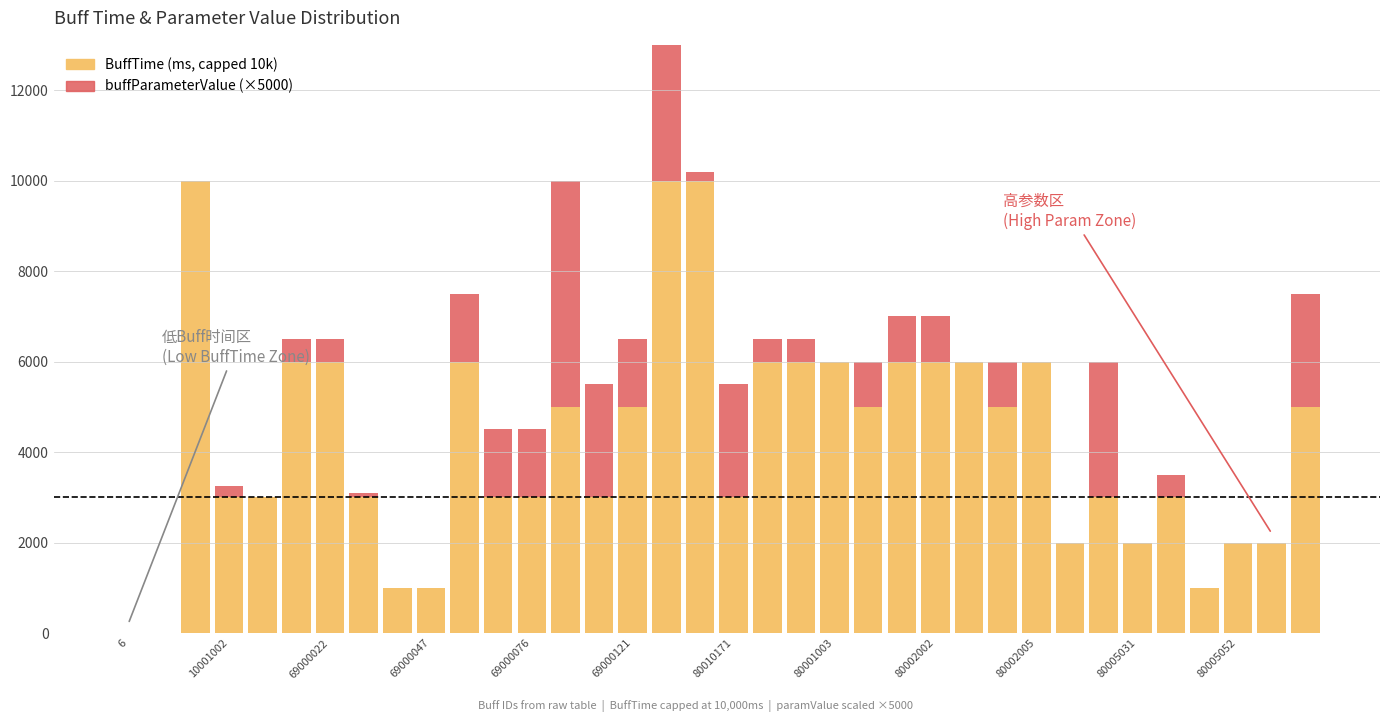

What is the highest value of the buffParameterValue (scaled) series?

5000